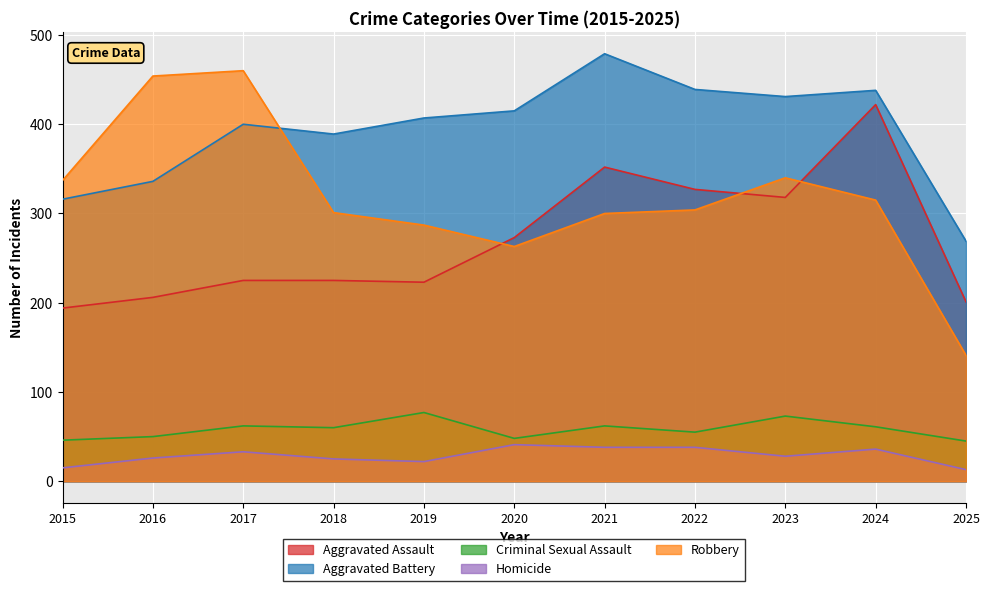

What is the difference between the highest and lowest values at 2025?

256